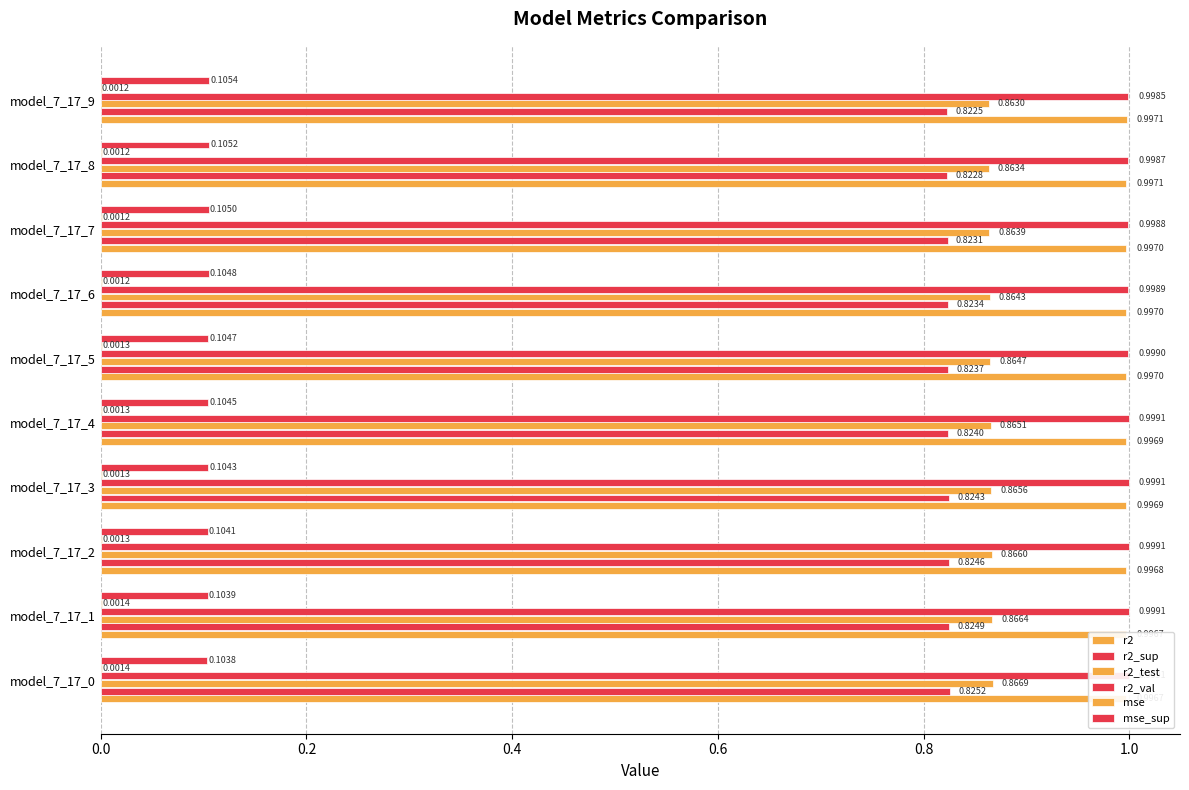

How many distinct data groups are displayed?

6